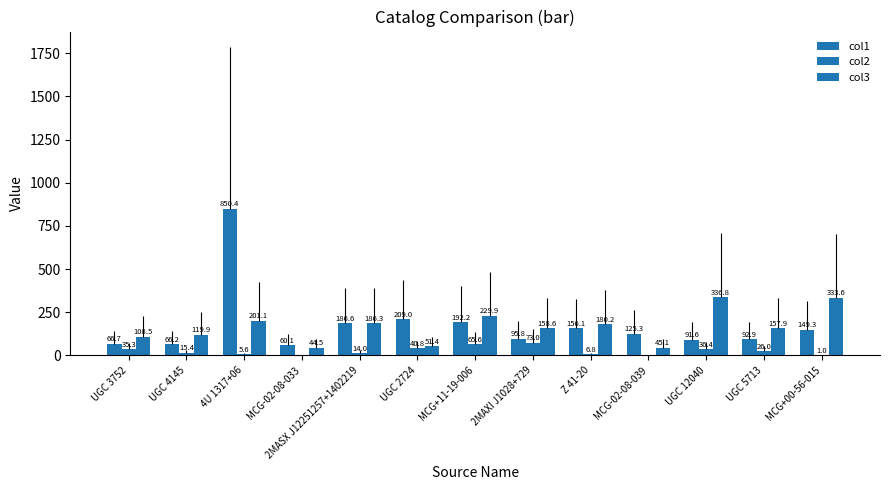

What is the value of the col2 bar at the 1st from the left?

35.3